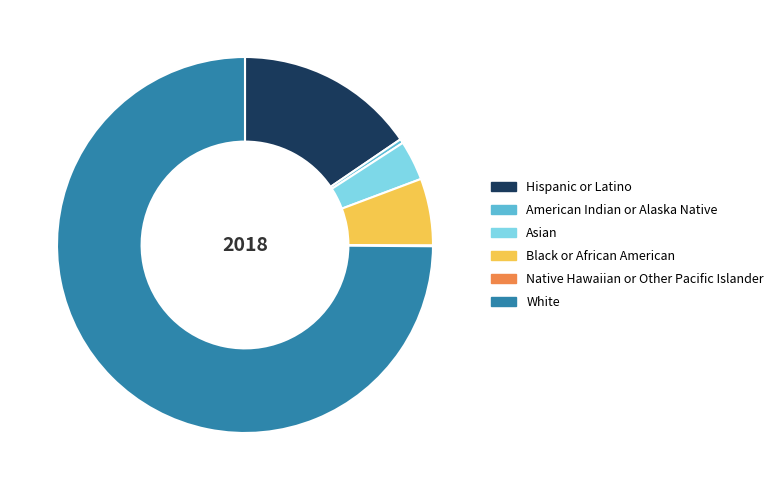

Which has a higher value, White or Black or African American?

White